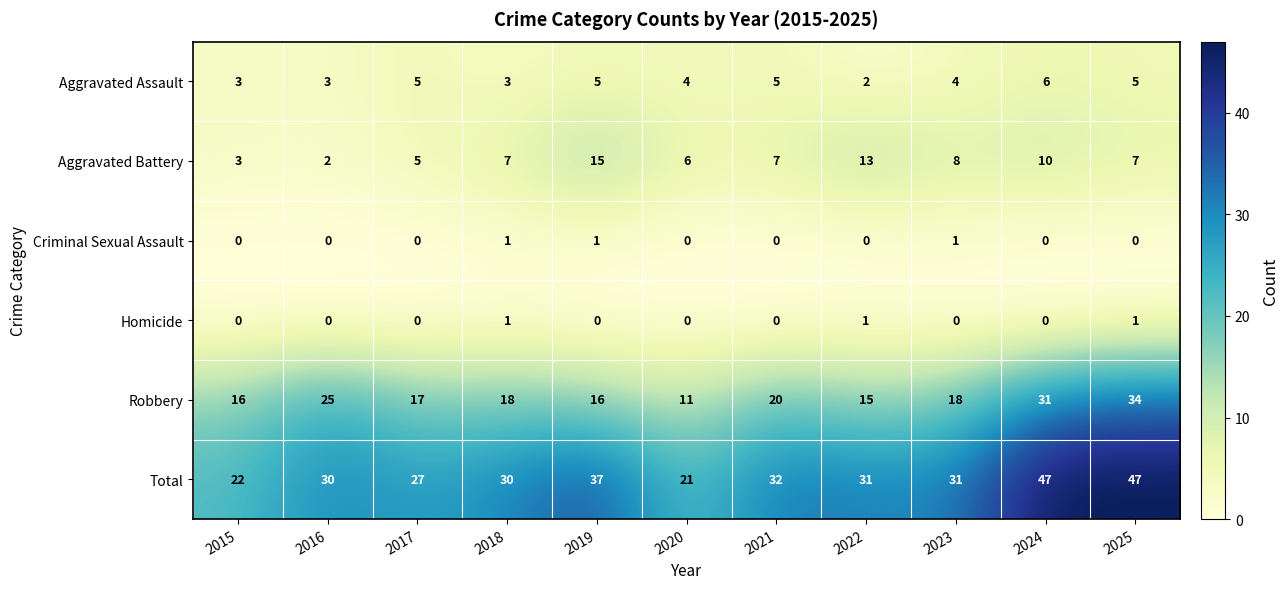

Between 2020 and 2021, which series saw the biggest shift?

Total